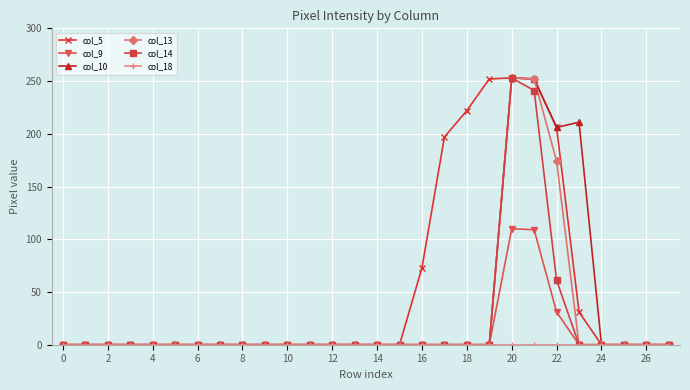

What is the sum of all col_13 values?

679